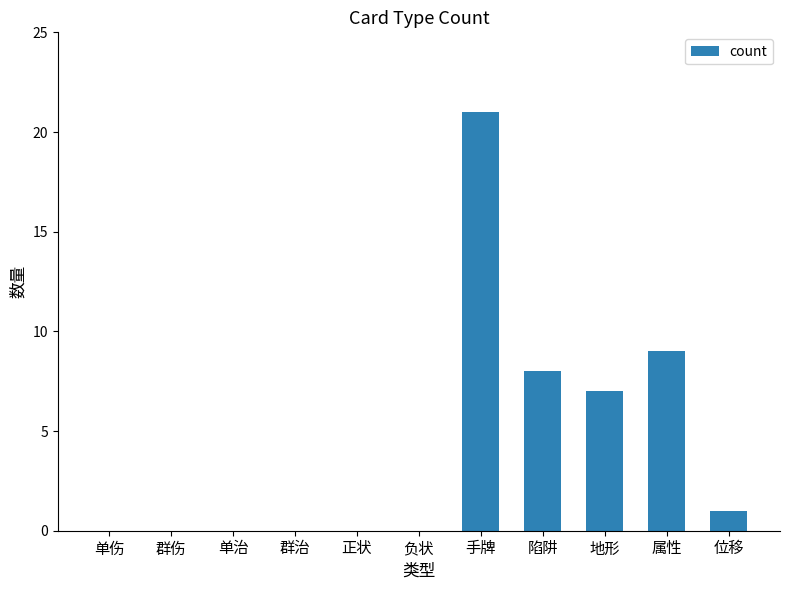

At which label is the value closest to 10?

属性